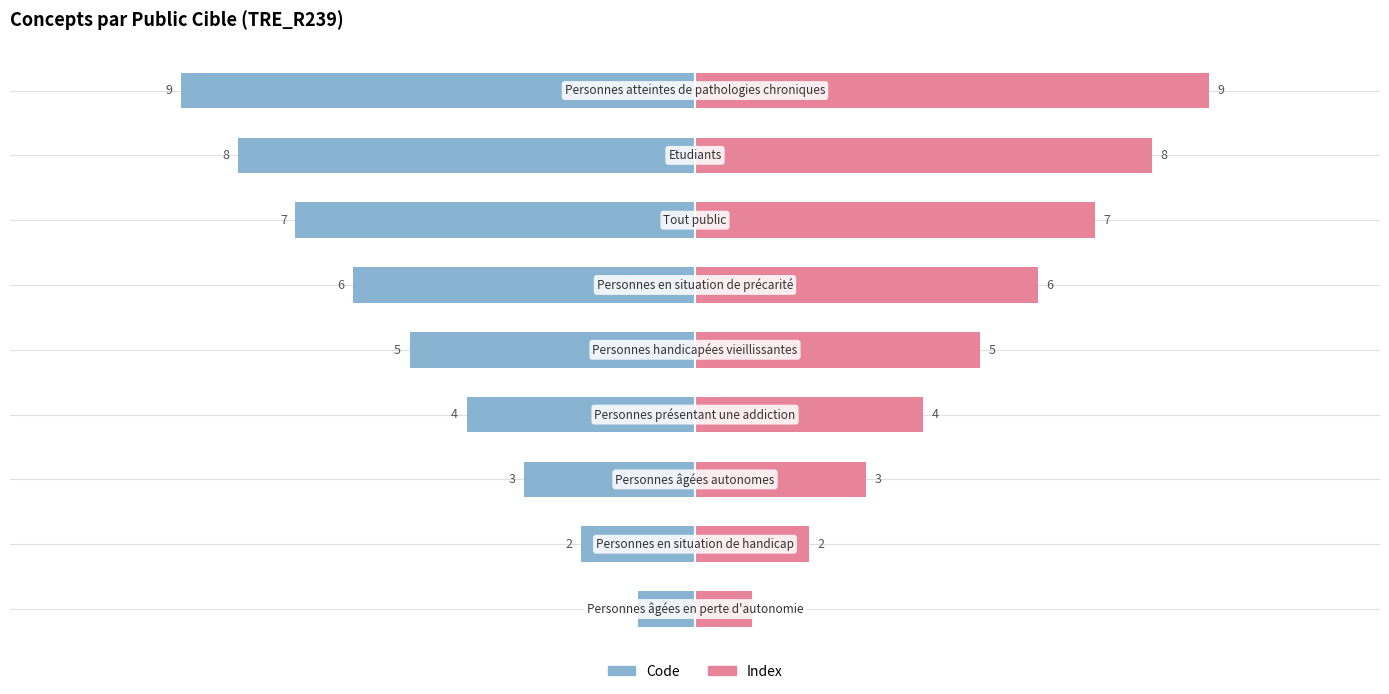

What are all the series names shown in the legend?

Code, Index